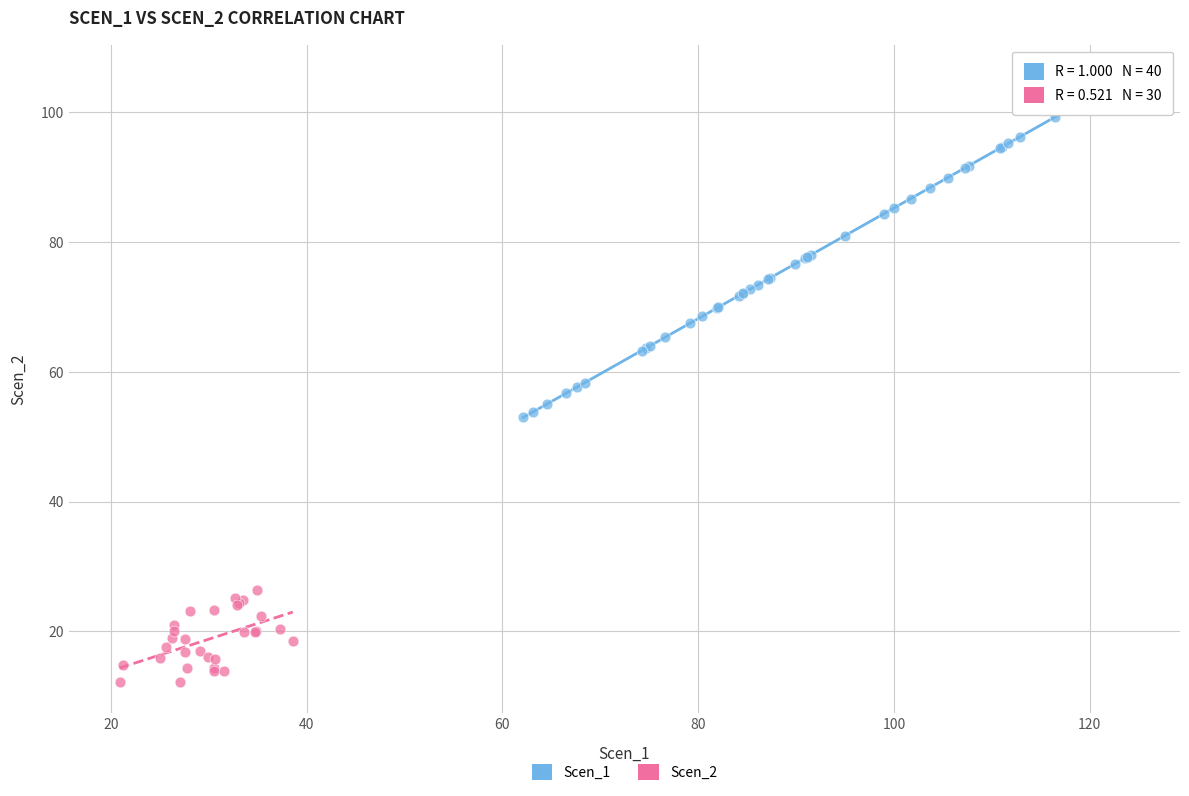

Which series has the widest spread of Y values?

Scen_1